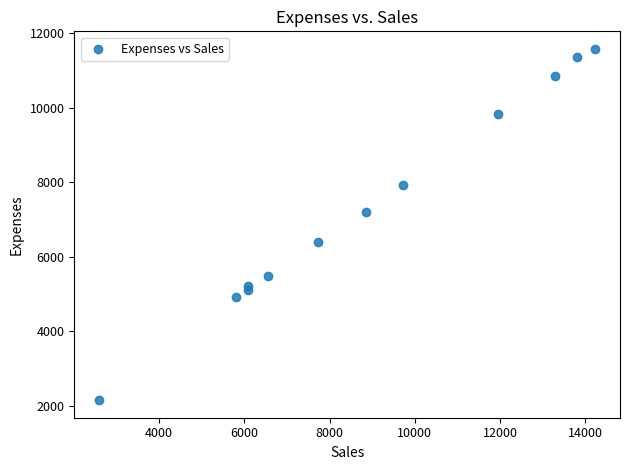

What Y value in the scatter plot is closest to 6868?

7193